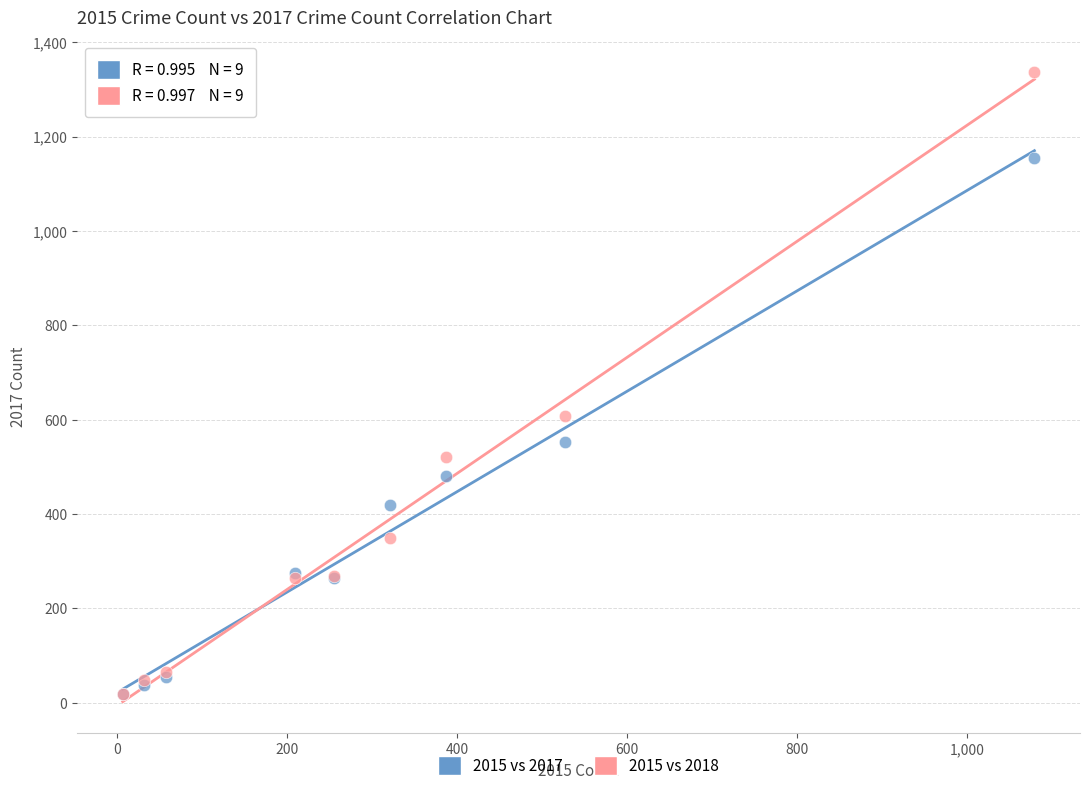

Across all series, what Y value is closest to 678?

608